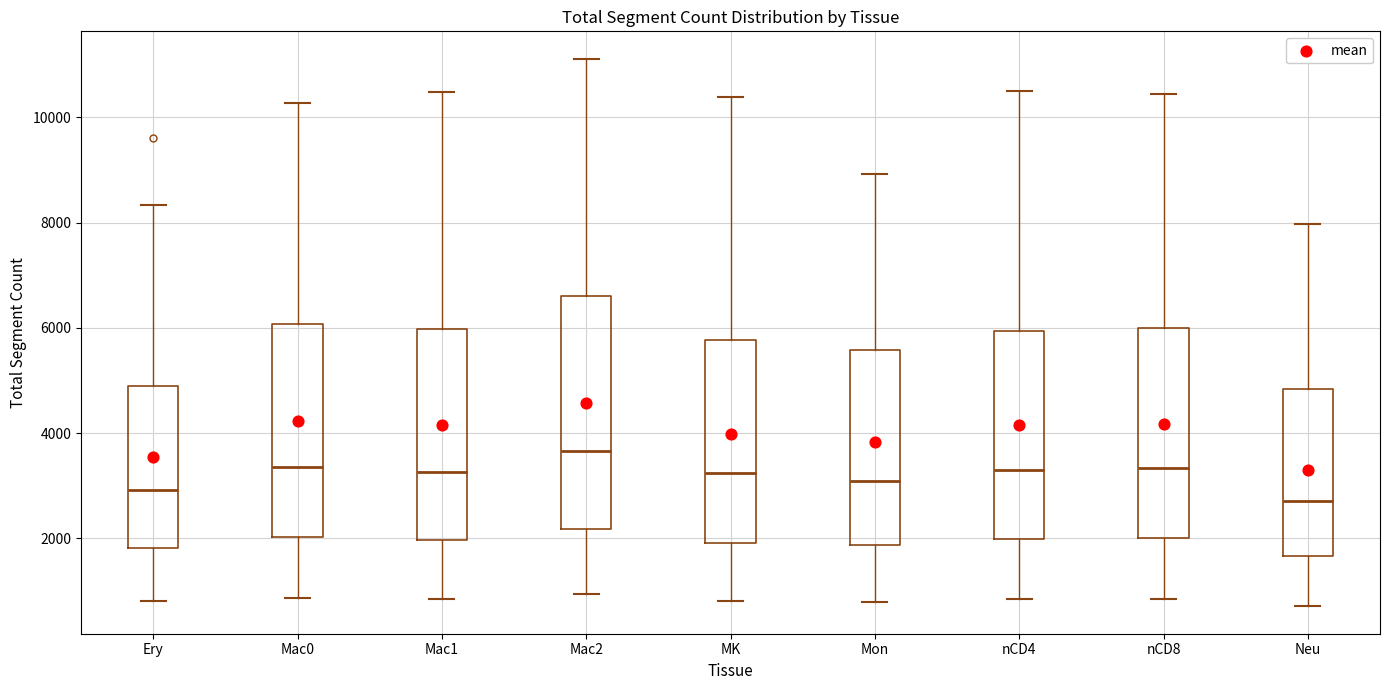

Reading left to right, transcribe this box plot: for each box, give where its median line is, the range the box spans, and where its two whiskers end, as read against the y-axis. The values are not printed on the chart, so give them approximately, as read against the axis.

Ery: median 3000, box 1800 to 5000, whiskers 800 to 8400
Mac0: median 3400, box 2000 to 6000, whiskers 800 to 10200
Mac1: median 3200, box 2000 to 6000, whiskers 800 to 10400
Mac2: median 3600, box 2200 to 6600, whiskers 1000 to 11200
MK: median 3200, box 2000 to 5800, whiskers 800 to 10400
Mon: median 3000, box 1800 to 5600, whiskers 800 to 9000
nCD4: median 3200, box 2000 to 6000, whiskers 800 to 10600
nCD8: median 3400, box 2000 to 6000, whiskers 800 to 10400
Neu: median 2800, box 1600 to 4800, whiskers 800 to 8000